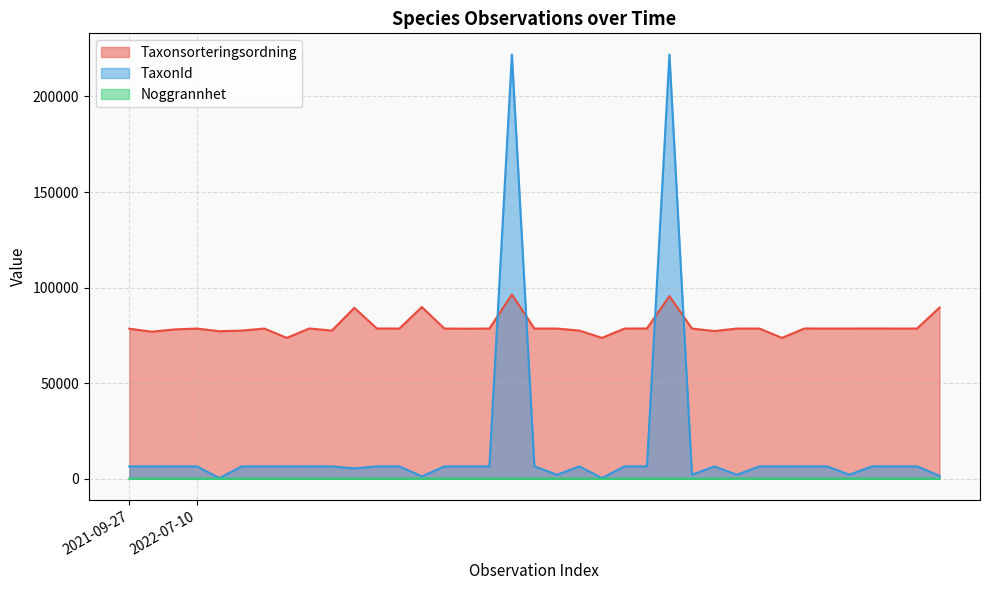

How many data points in Taxonsorteringsordning are above 78569?

14